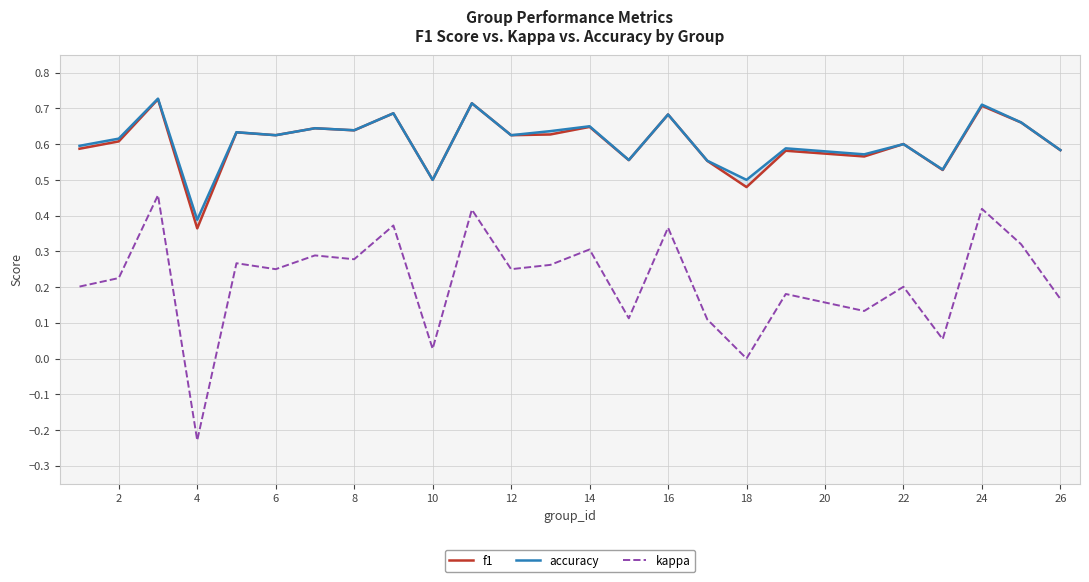

Which category has the lowest value in the kappa series?

4